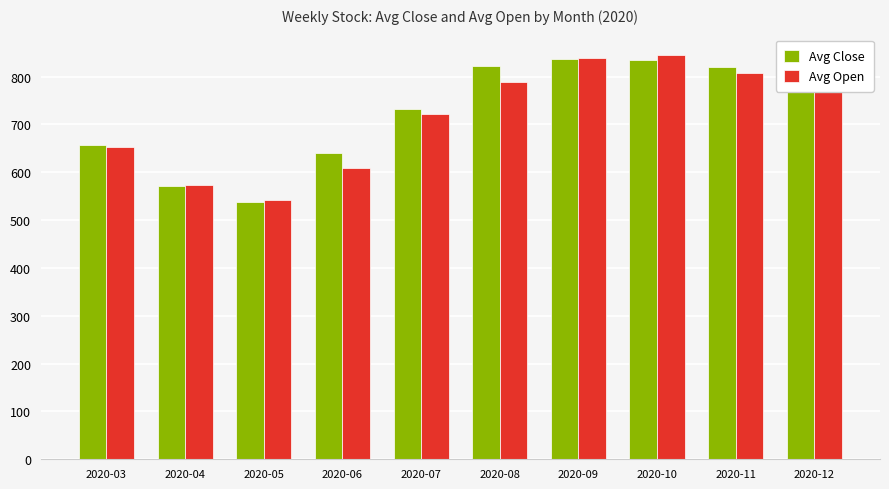

What is the average value of the Avg Open series?

720.4